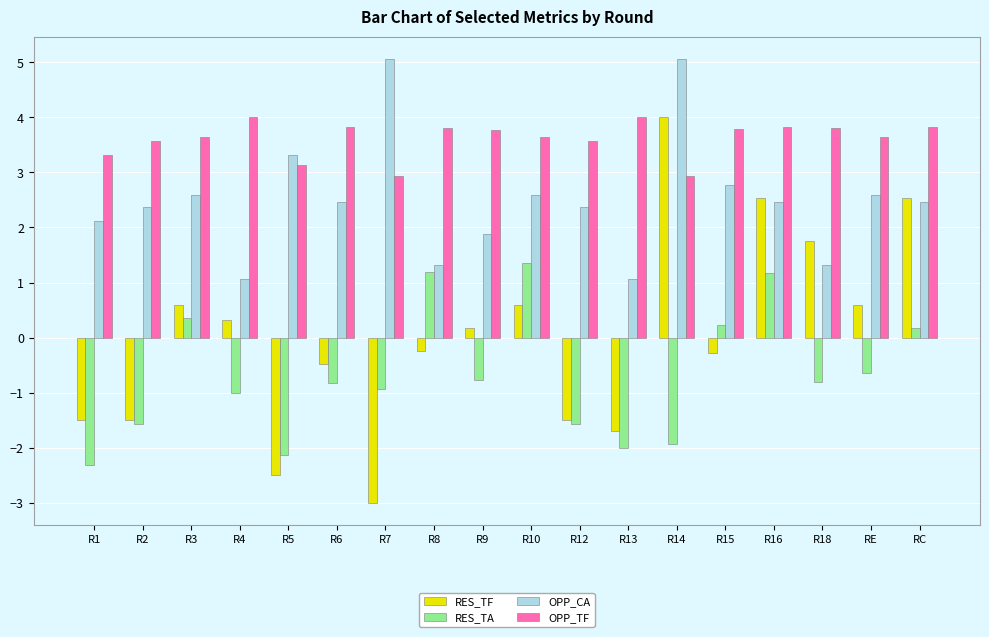

What value does the OPP_TF series have at R12?

3.6